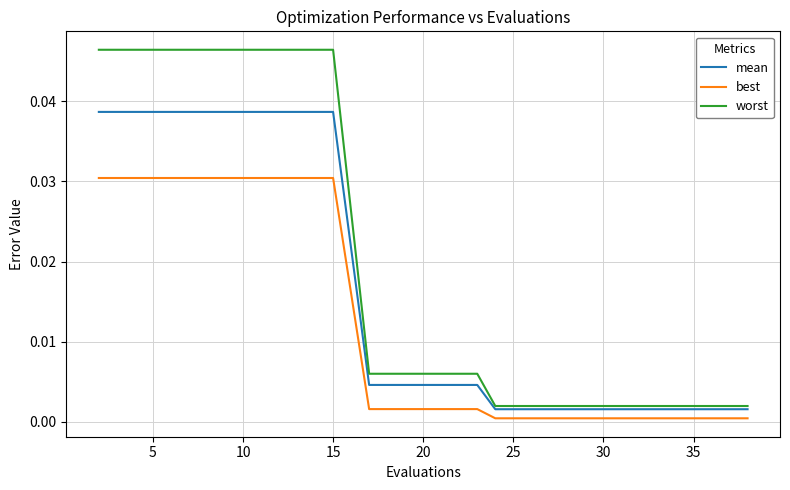

True or false: best and mean intersect in this chart.

False